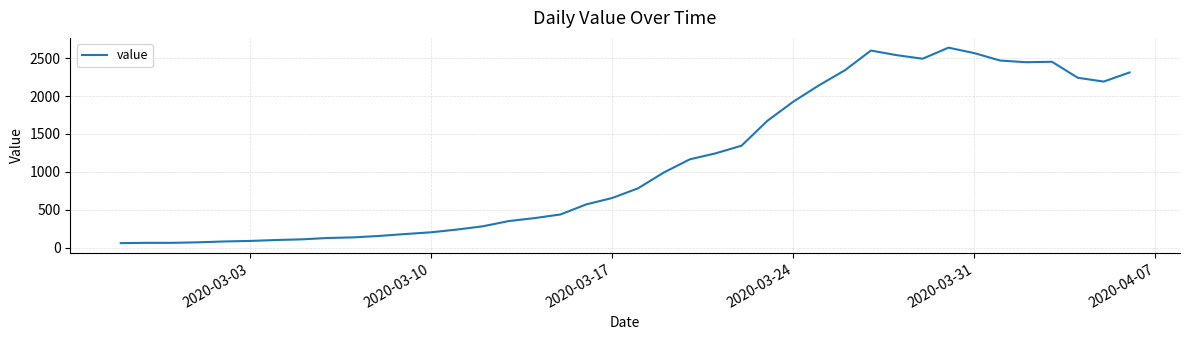

What is the greatest value displayed?

2638